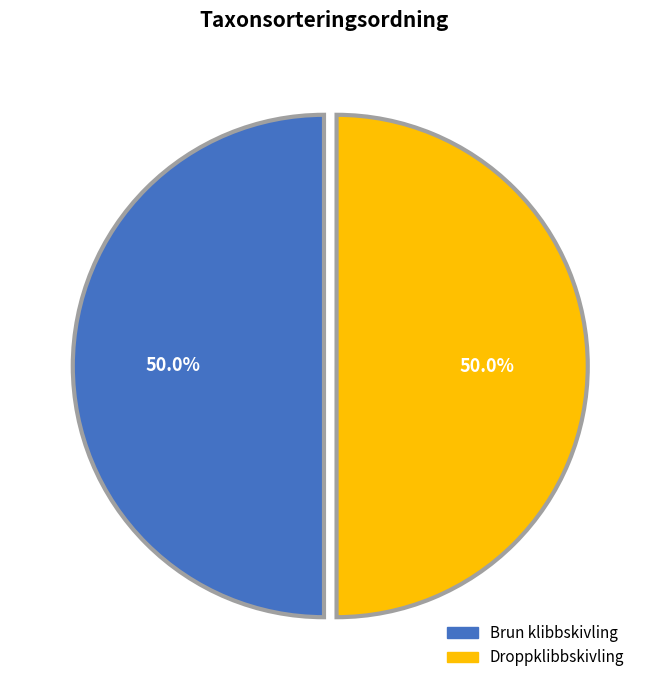

How many slices are in this pie chart?

2